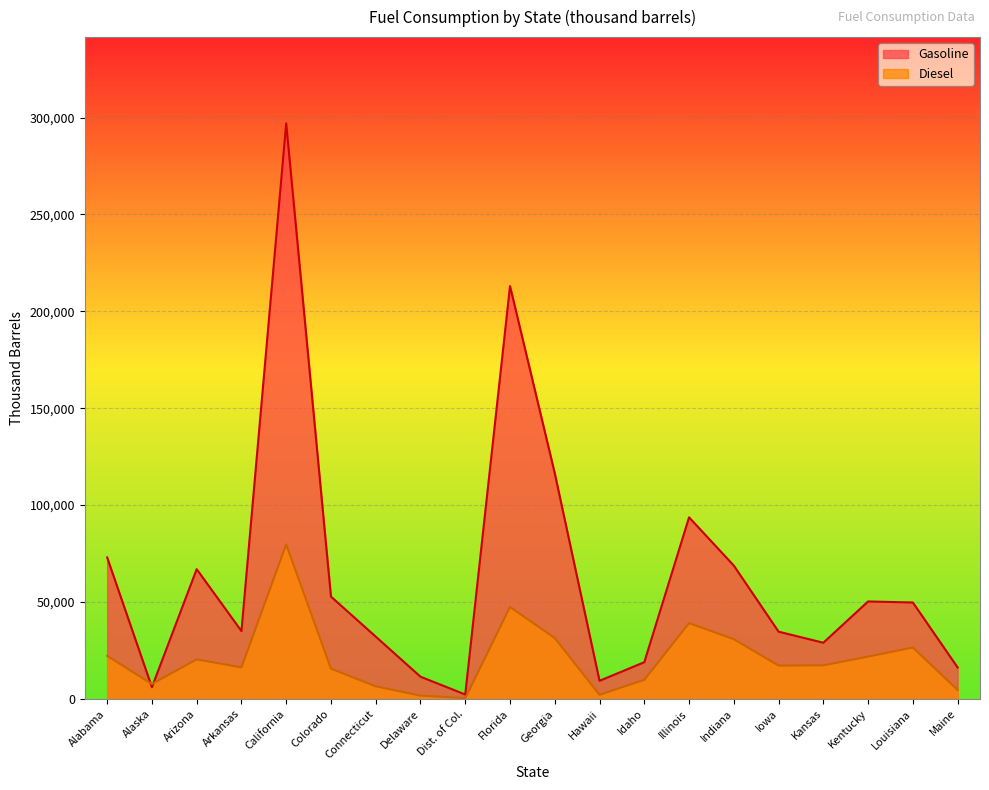

Where does the Diesel series first go above 17343?

Alabama